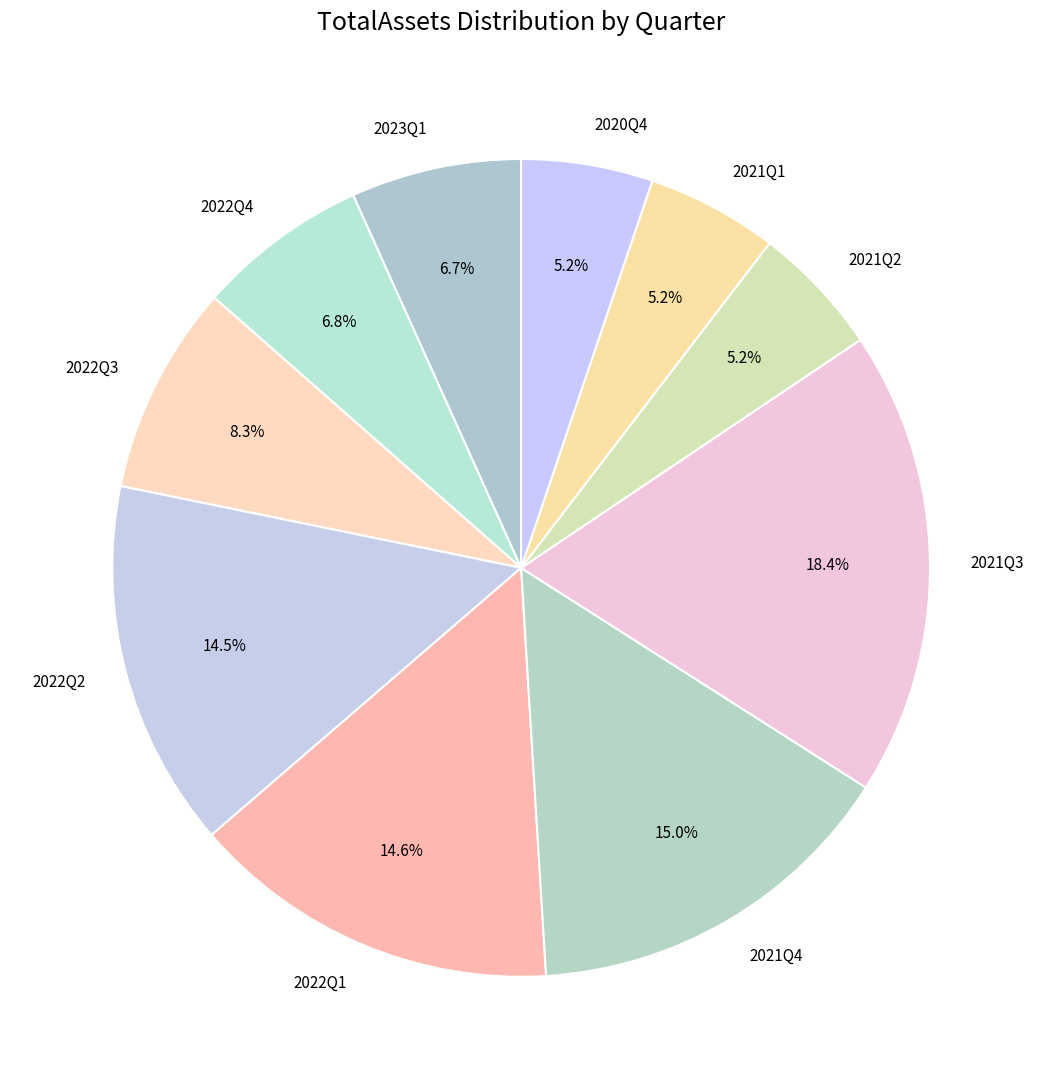

Is there a majority slice in this chart?

No